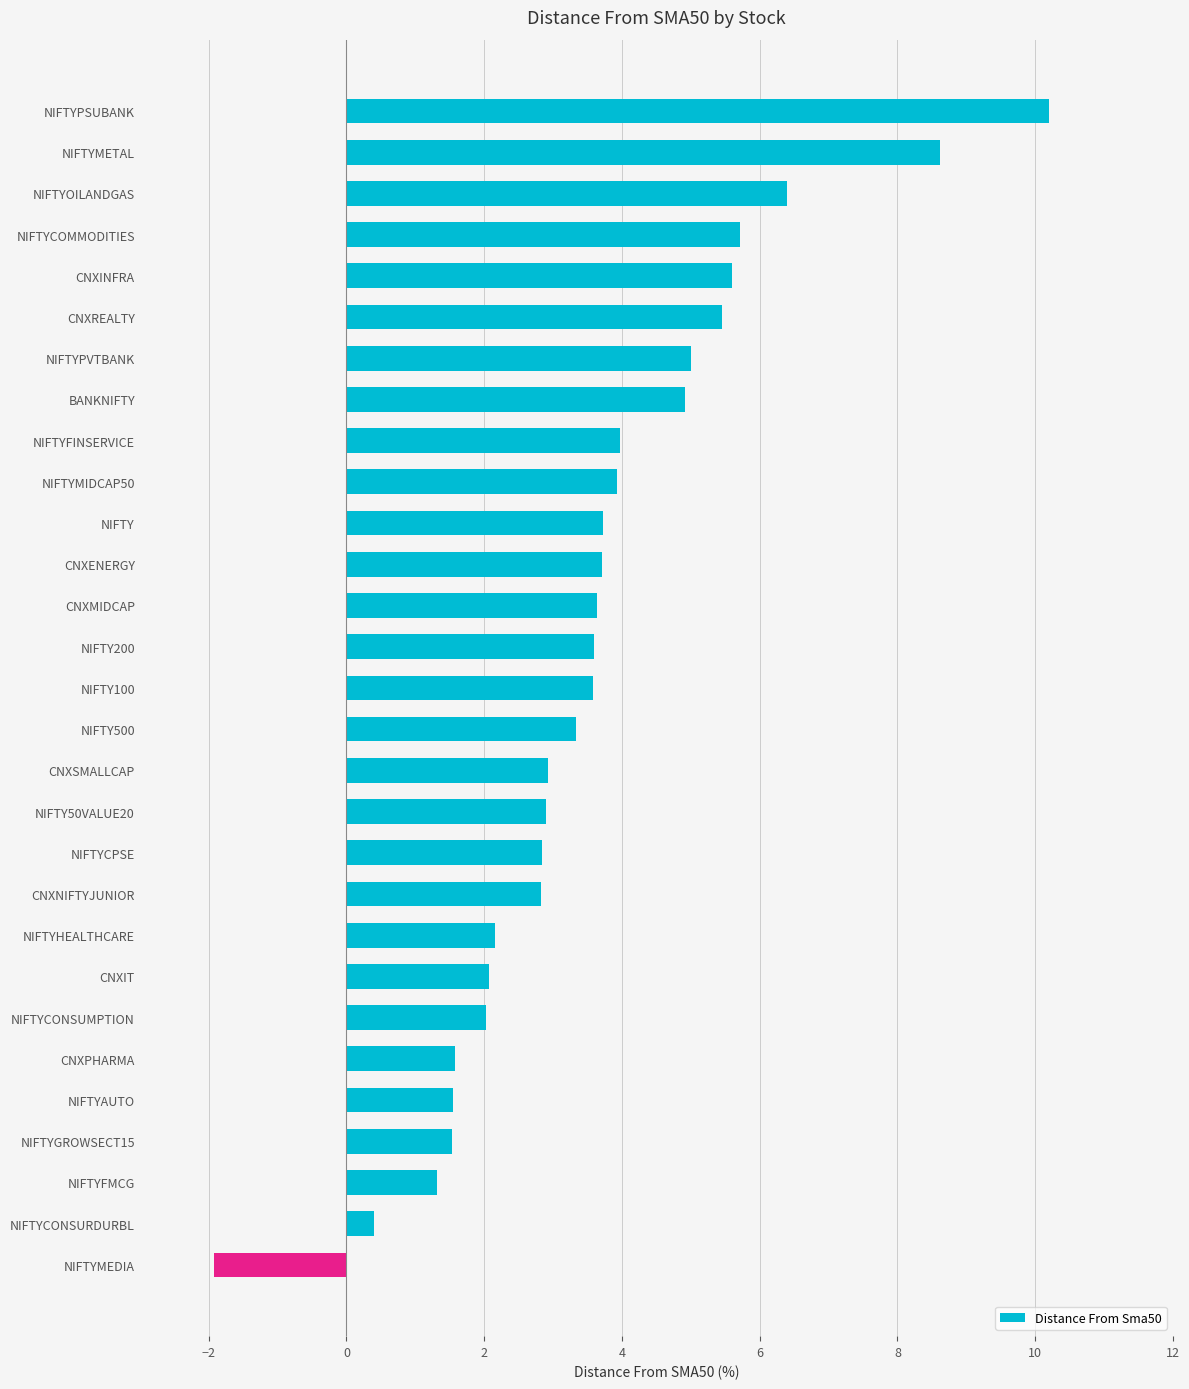

What is the difference between the maximum and second lowest values?

9.8